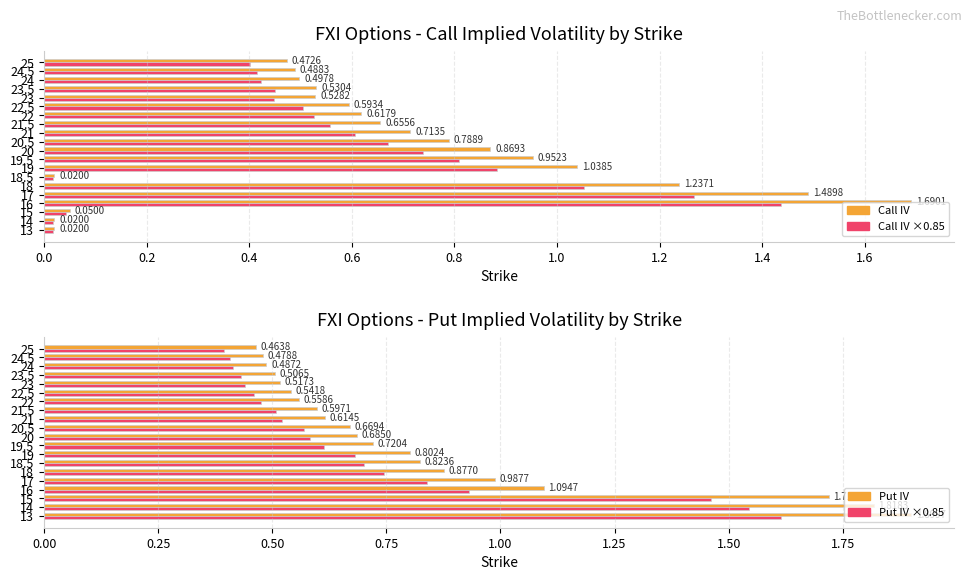

What is the lowest value of the Put IV series?

0.5